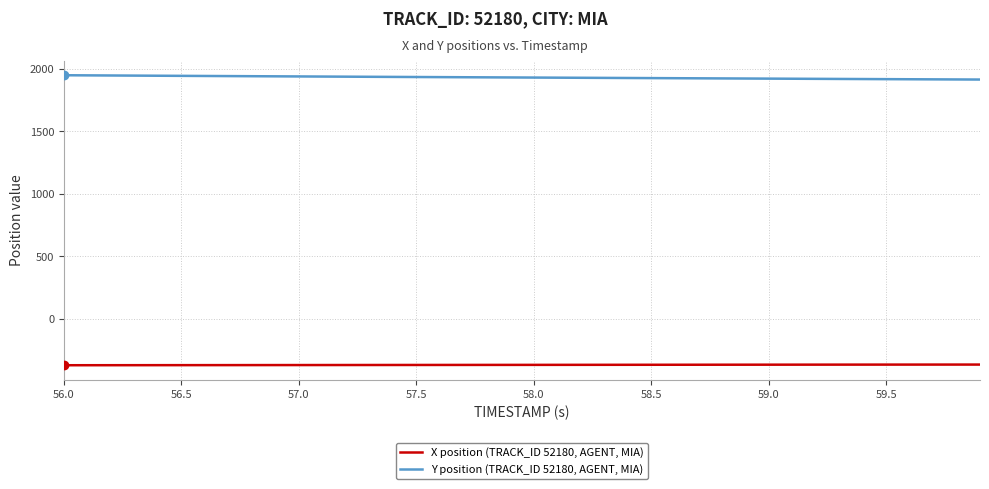

What are all the series names shown in the legend?

X position (TRACK_ID 52180, AGENT, MIA), Y position (TRACK_ID 52180, AGENT, MIA)